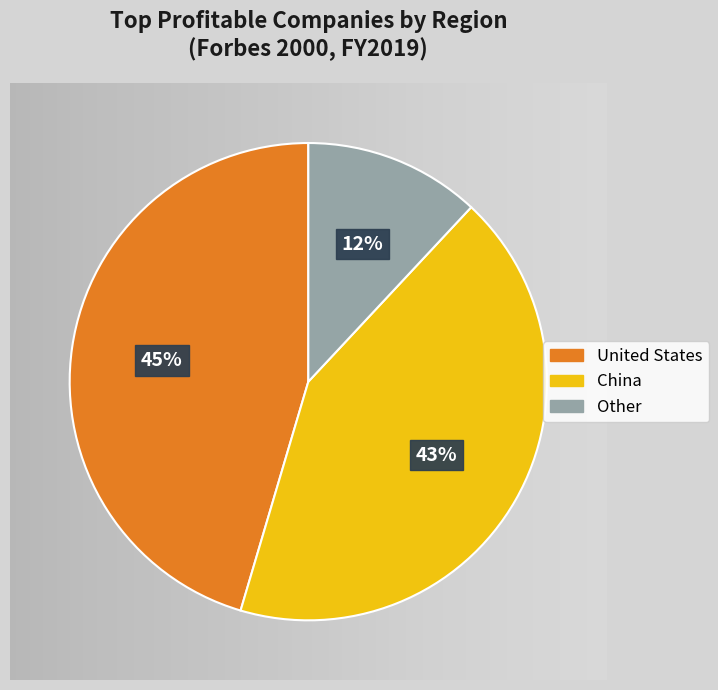

Does any single category account for the majority?

No